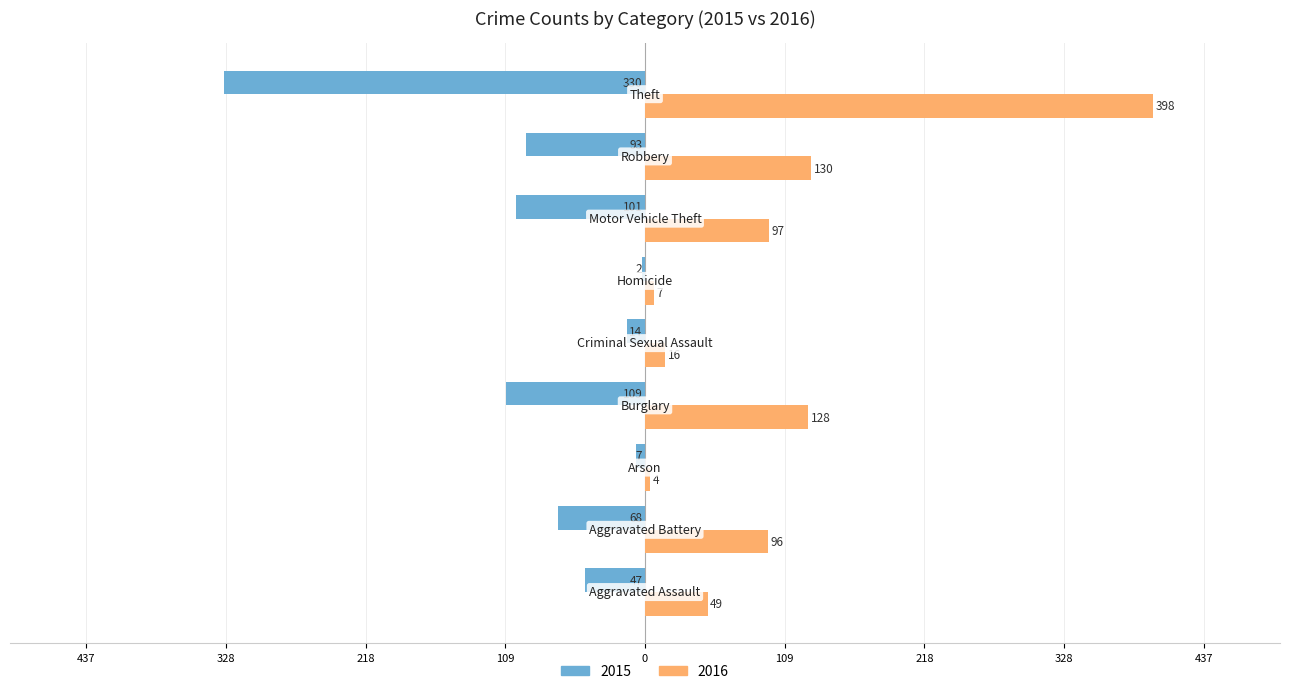

What are all the series names shown in the legend?

2015, 2016